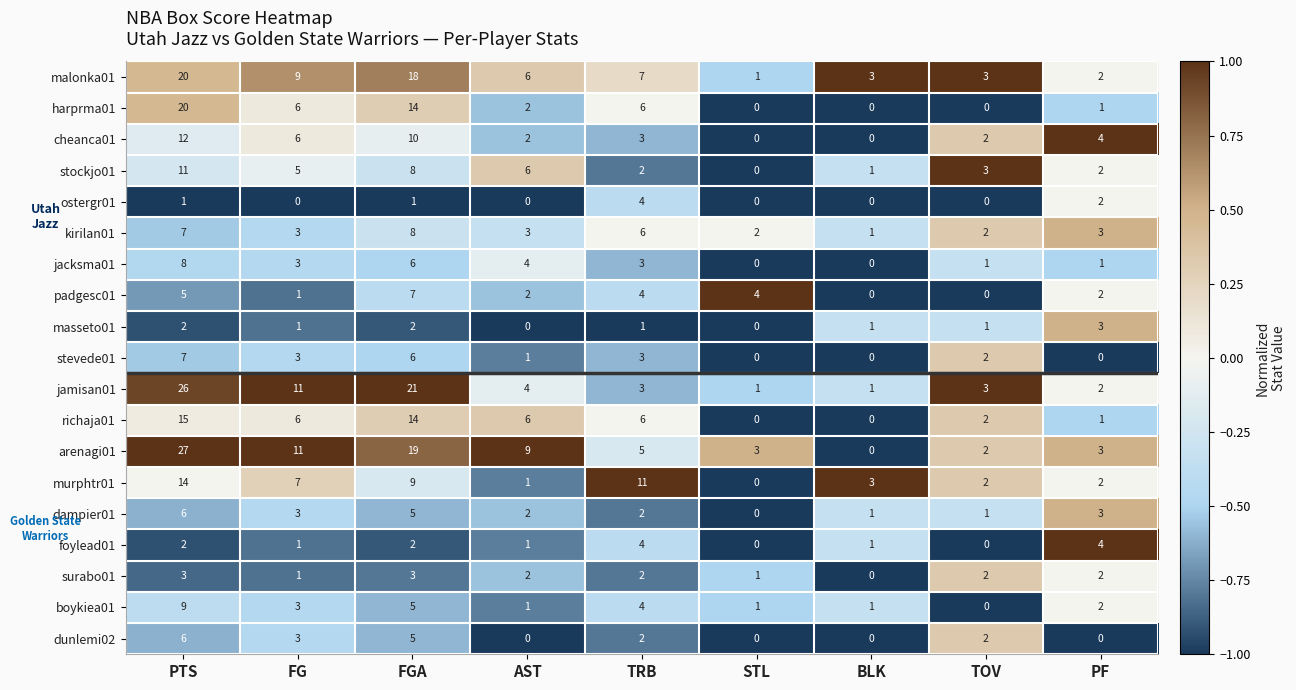

Which series has the largest range (max minus min)?

arenagi01